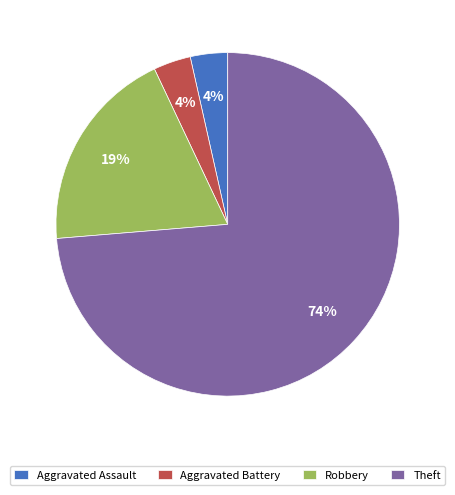

Count the number of slices in the pie.

4